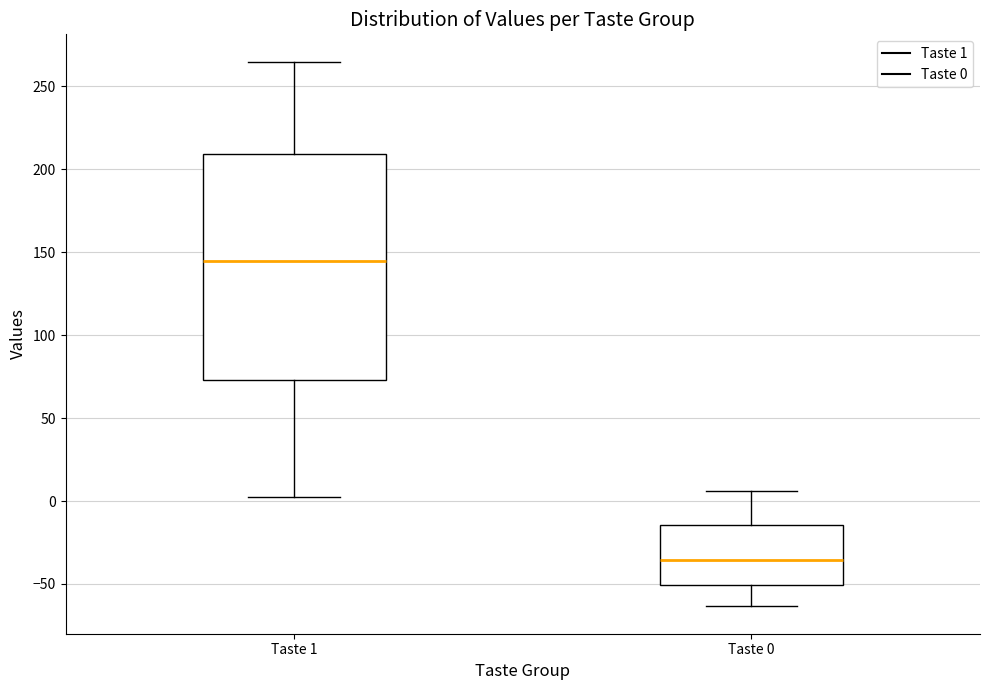

Reading left to right, read every box against the y-axis: the position of its median line, the range the box covers, and the ends of its whiskers. The values are not printed on the chart, so give them approximately, as read against the axis.

Taste 1: median 145, box 75 to 210, whiskers 0 to 265
Taste 0: median -35, box -50 to -15, whiskers -65 to 5